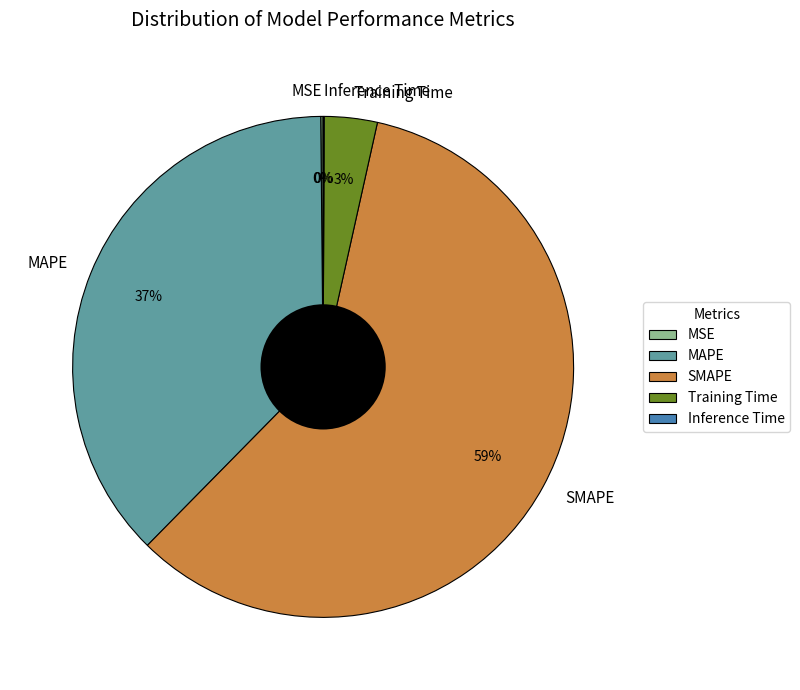

To the nearest percent, what percentage of the pie is MAPE?

37%